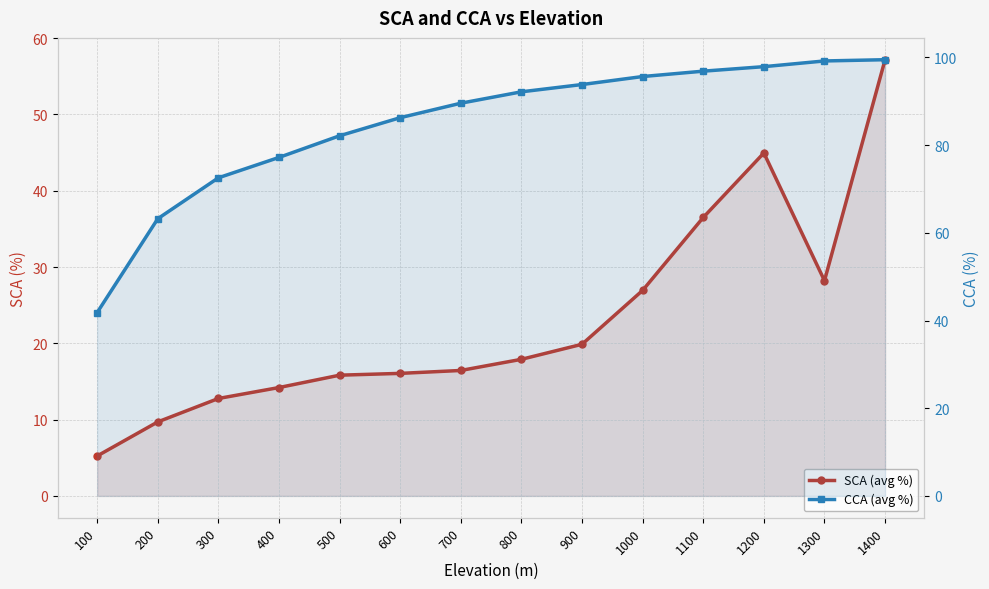

Reading left to right, list all the values displayed in this chart.

SCA (avg %): 5.2	9.7	12.8	14.2	15.8	16.1	16.4	17.9	19.9	26.9	36.5	44.9	28.2	57.2
CCA (avg %): 41.8	63.2	72.5	77.2	82.1	86.2	89.6	92.1	93.8	95.6	96.9	97.9	99.2	99.5